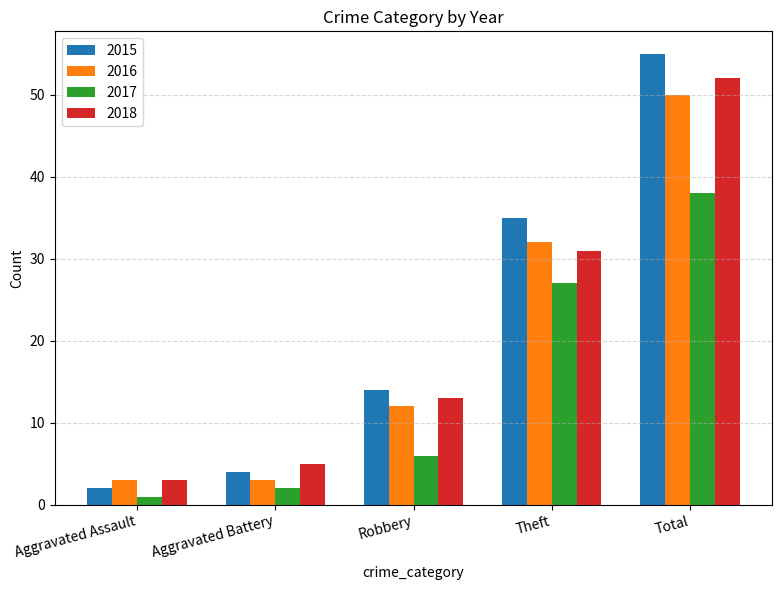

True or false: 2015 has a value of 6 at Aggravated Battery.

False